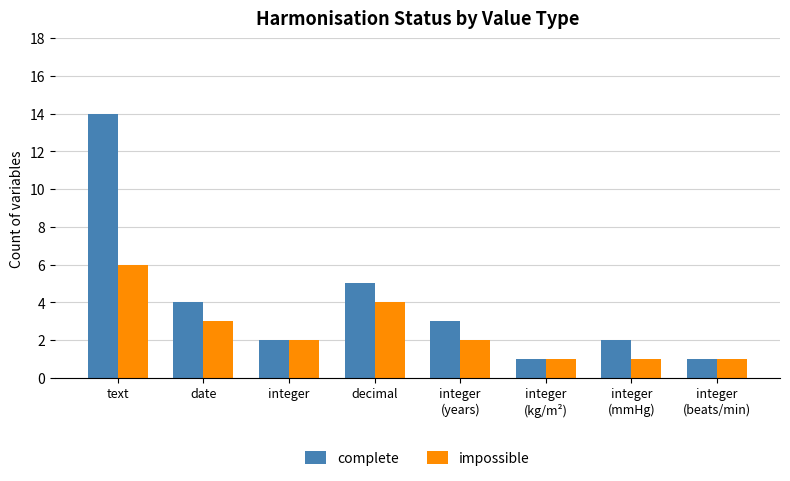

What is the value of the complete bar at the 2nd from the left?

4